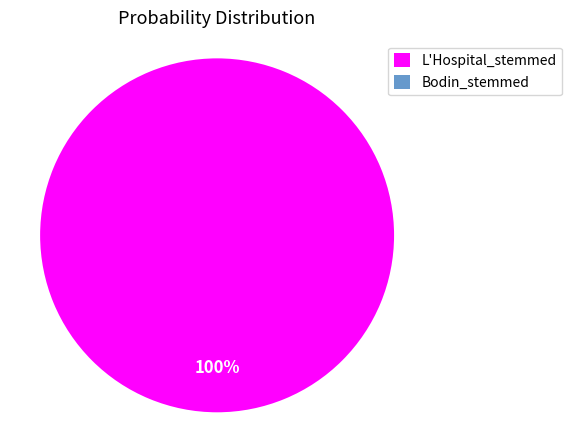

Which slice is the smallest?

Bodin_stemmed